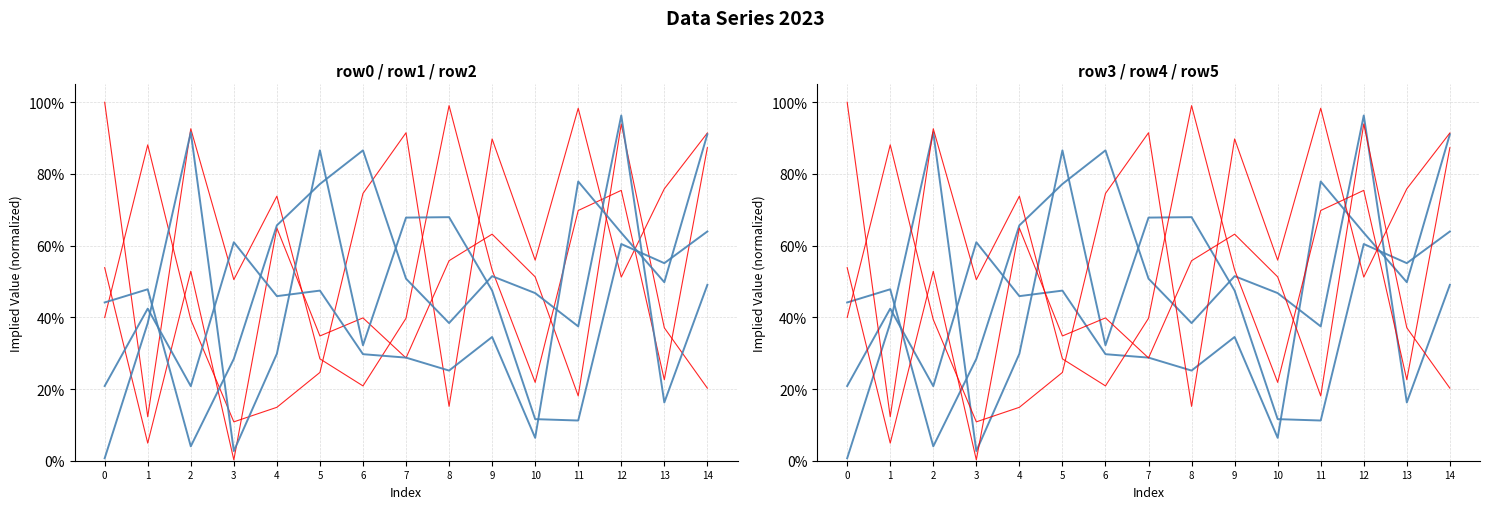

What is the greatest value displayed?

1.0